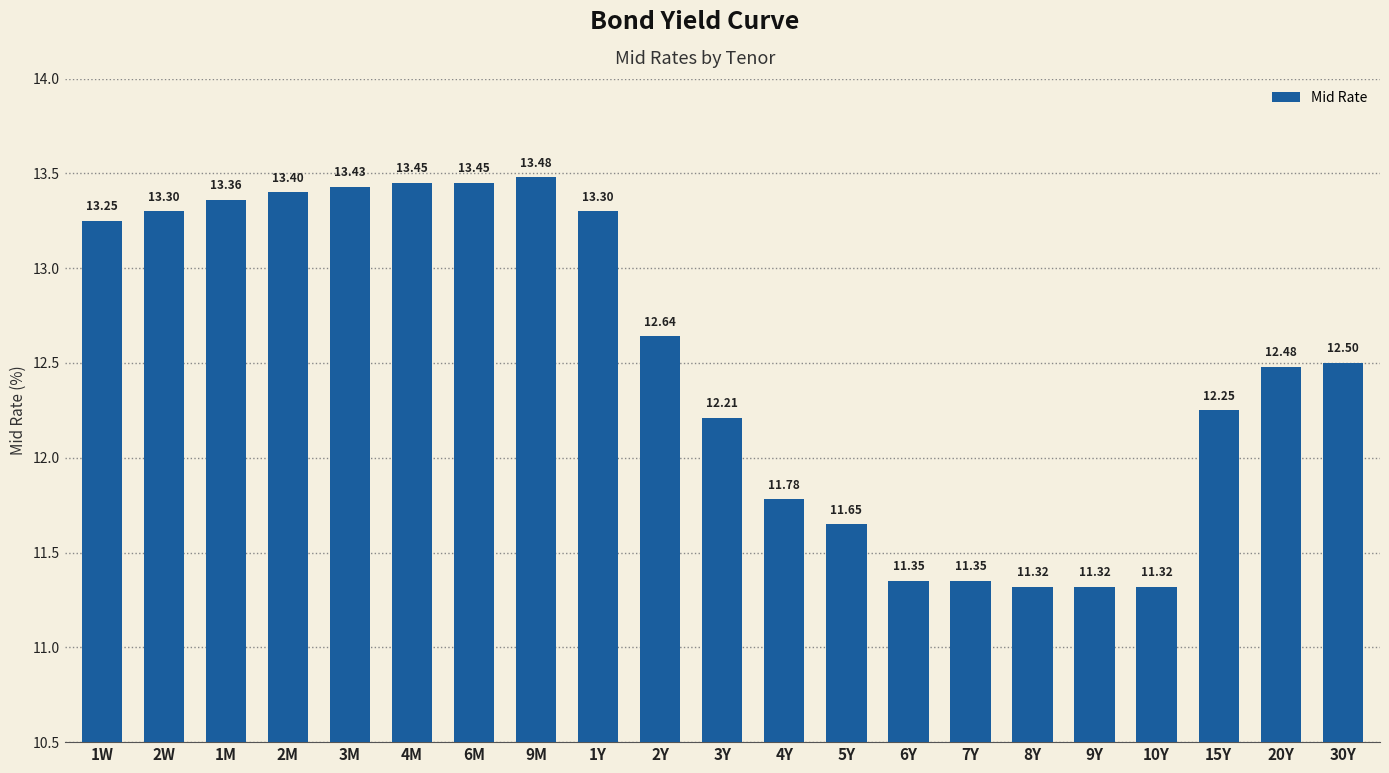

Approximately how many times larger is the value at 10Y compared to 6M?

0.8